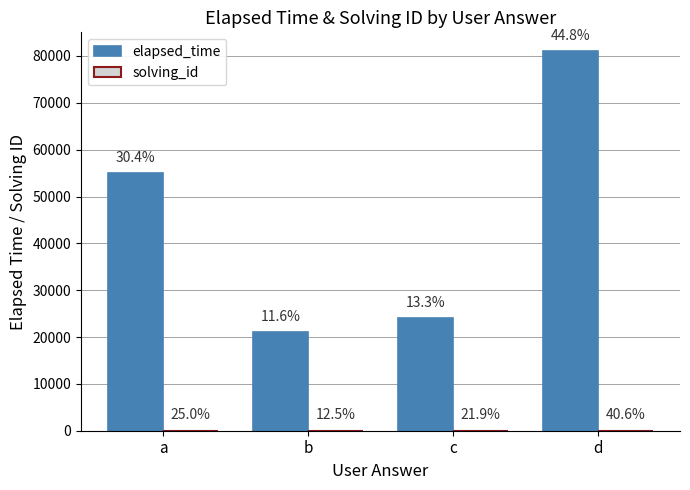

At which category is the sum across all series the highest?

d